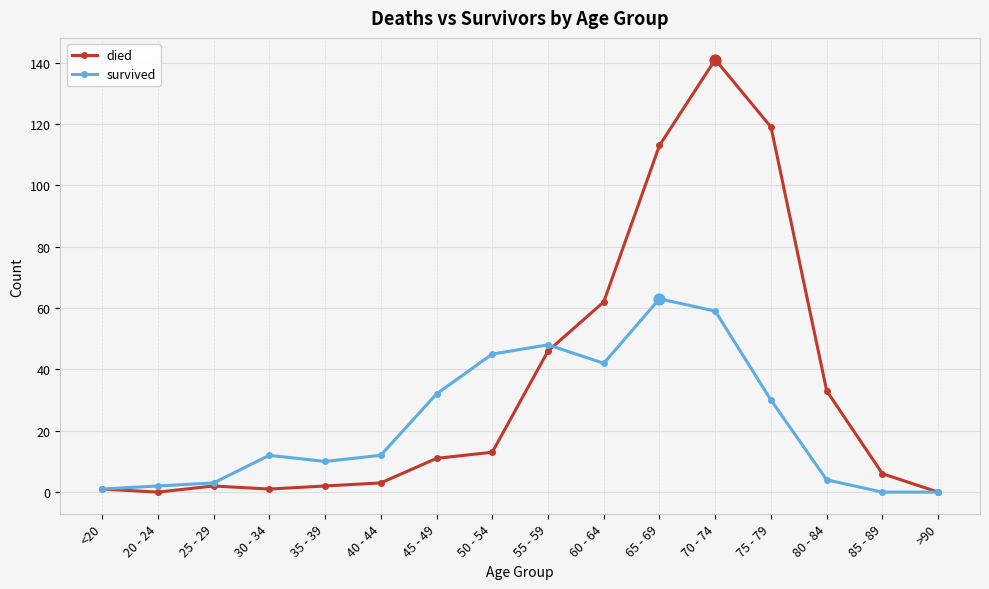

What are all the series names shown in the legend?

died, survived